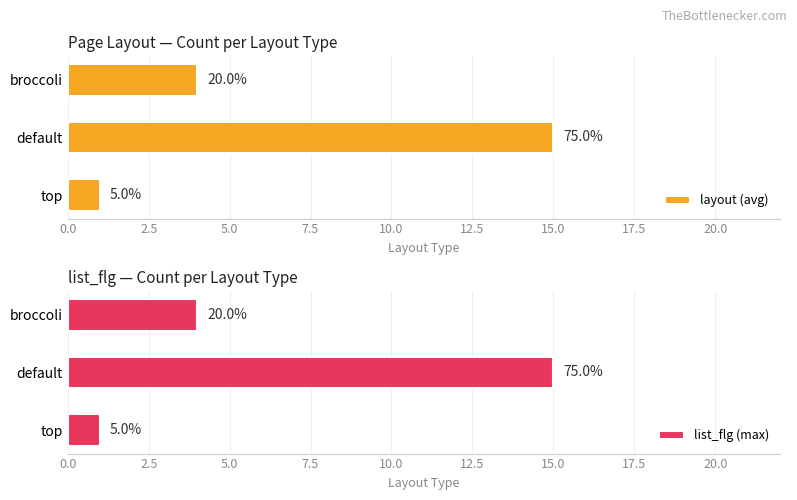

Does the chart contain stacked bars?

No